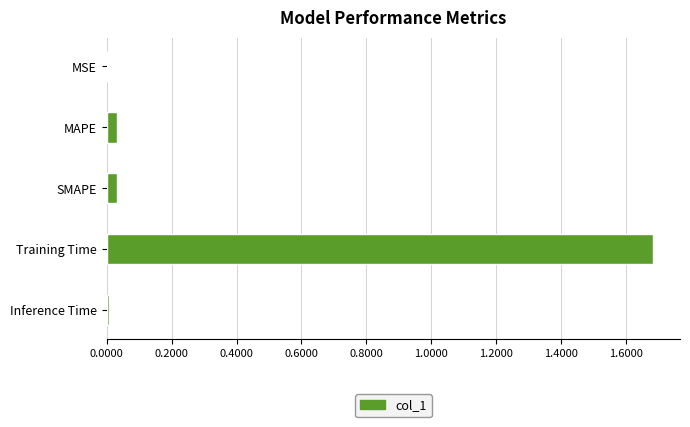

True or false: the data shows 0.0 at MSE.

True